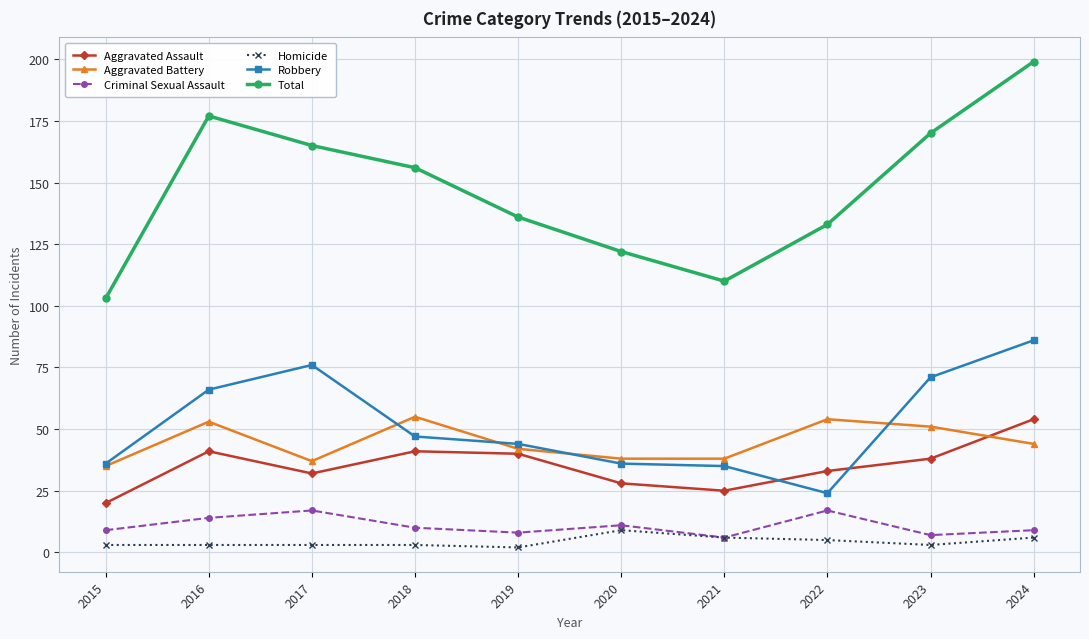

What is the lowest value of the Criminal Sexual Assault series?

6